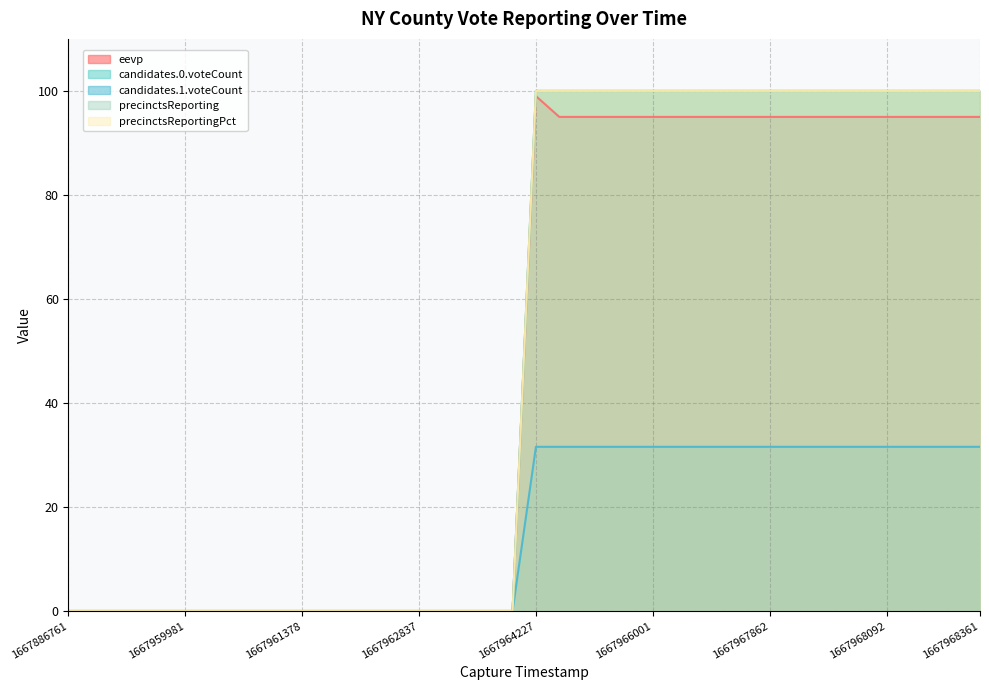

Is it true that precinctsReporting equals 29.9 at 1667967905?

False